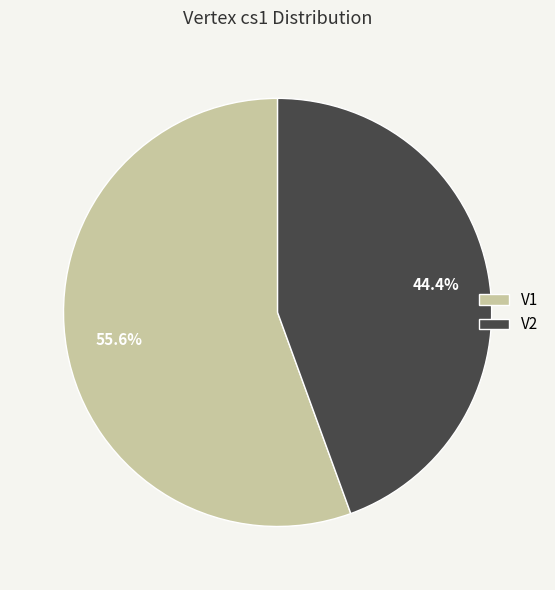

What is the smallest slice in the pie chart?

V2